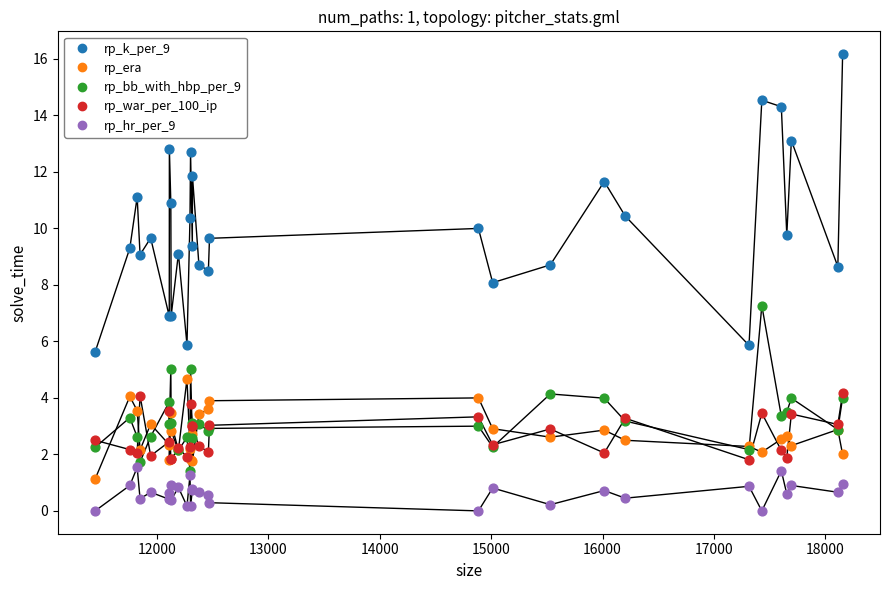

What are all the series names shown in the legend?

rp_k_per_9, rp_era, rp_bb_with_hbp_per_9, rp_war_per_100_ip, rp_hr_per_9